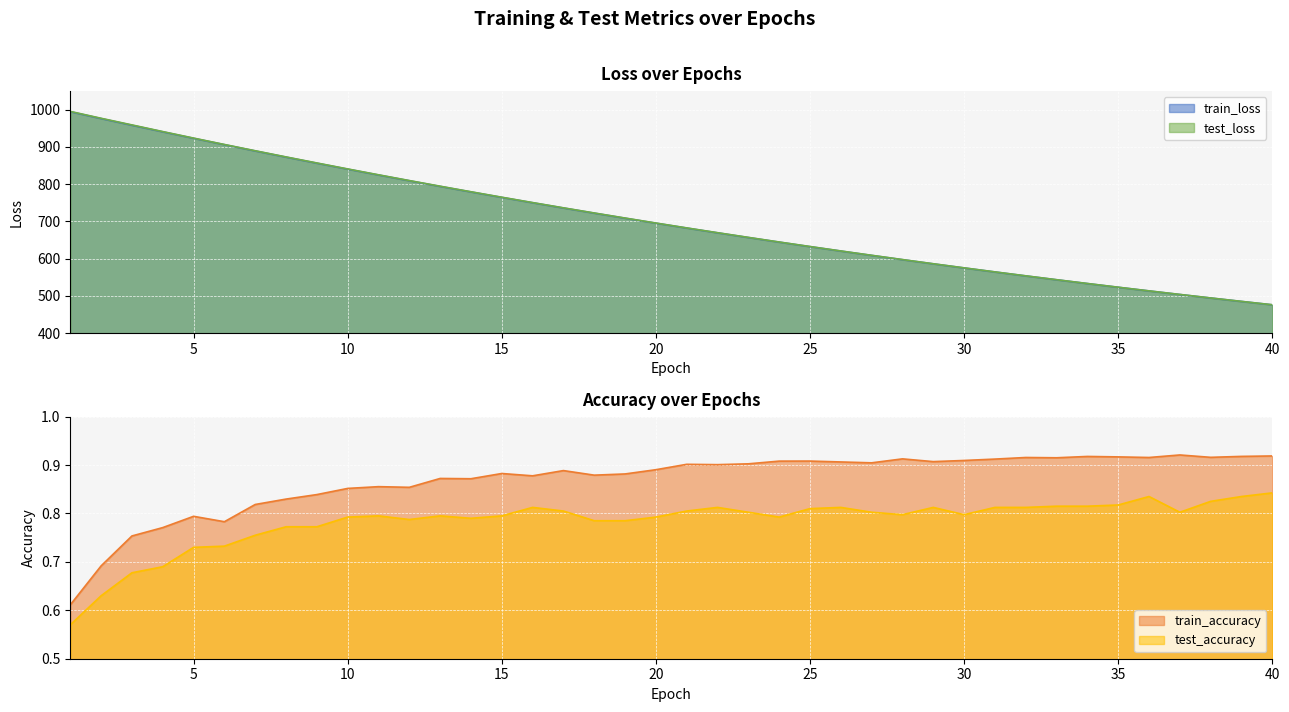

True or false: test_loss and test_accuracy intersect in this chart.

False